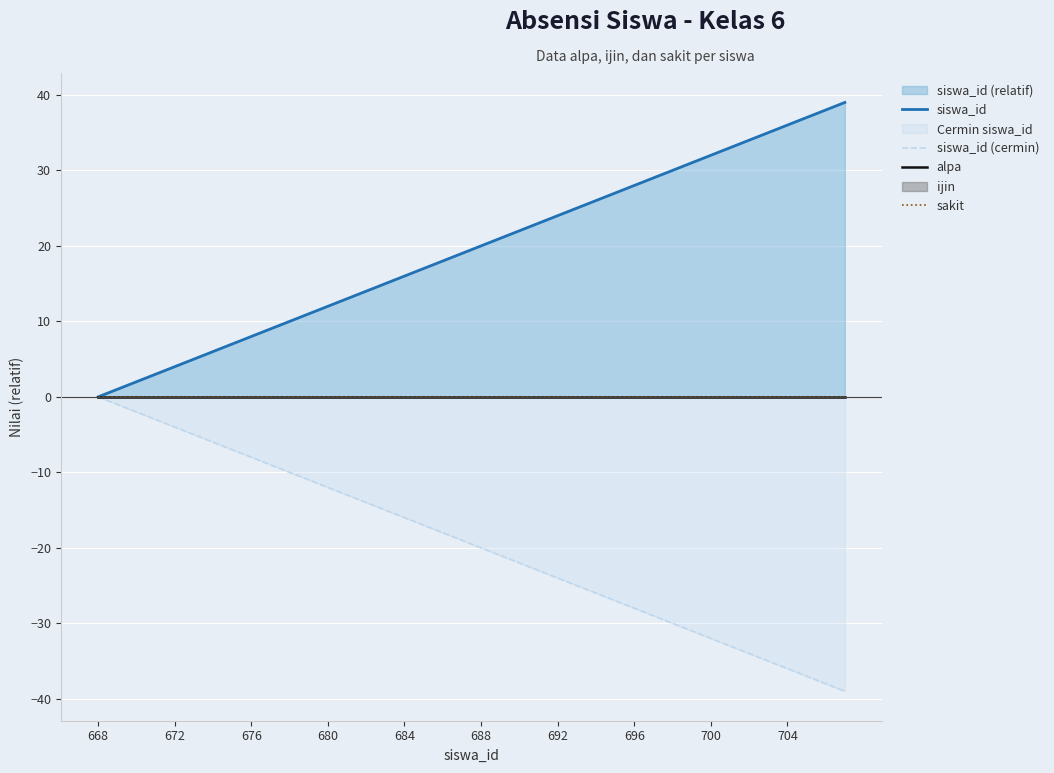

True or false: sakit and siswa_id cross at least once.

False